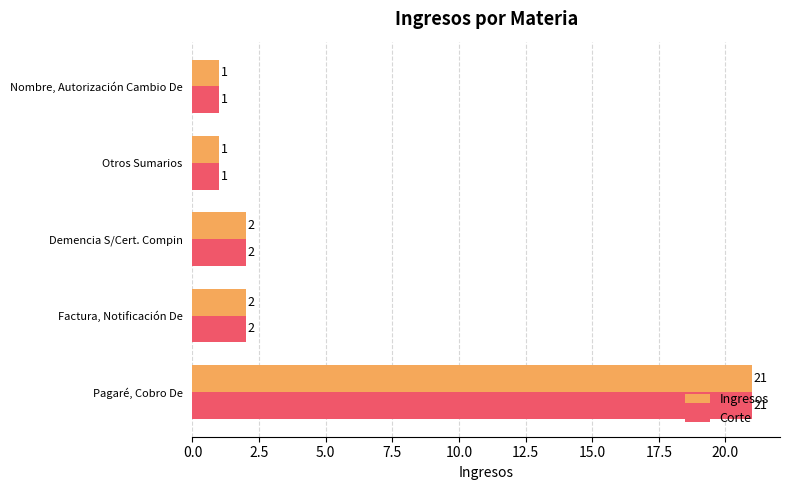

At which category does the chart reach its peak across all series?

Pagaré, Cobro De